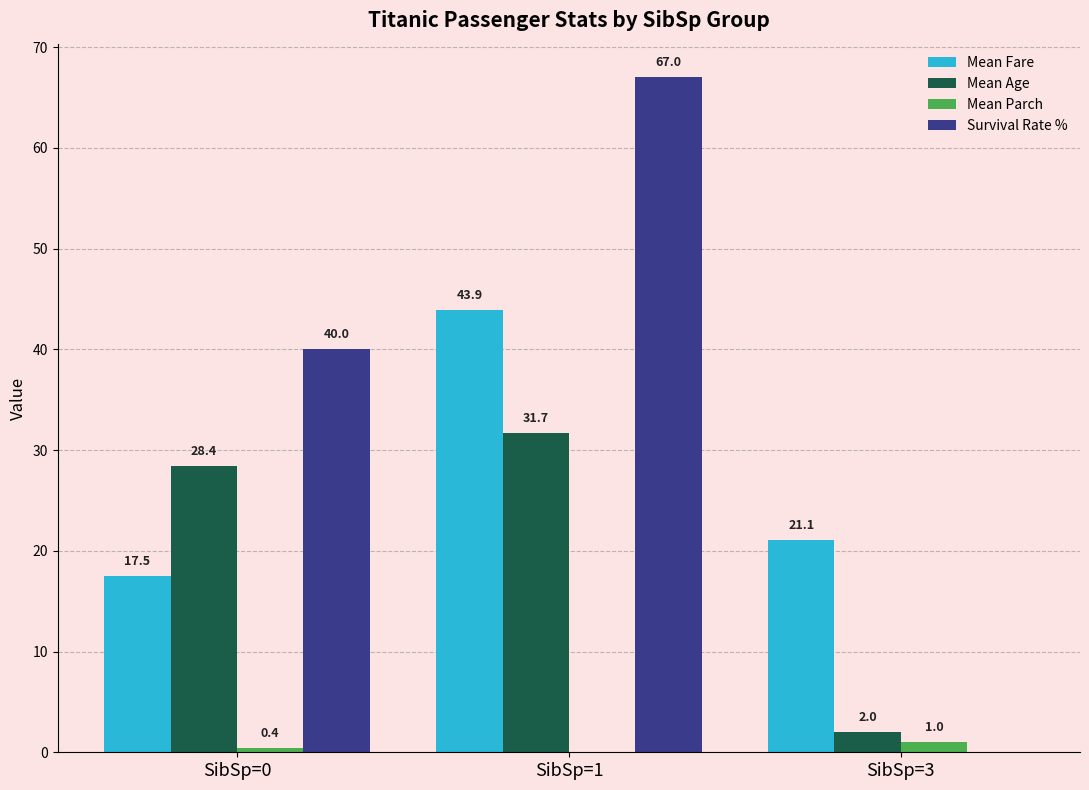

At which category is the sum across all series the highest?

SibSp=1